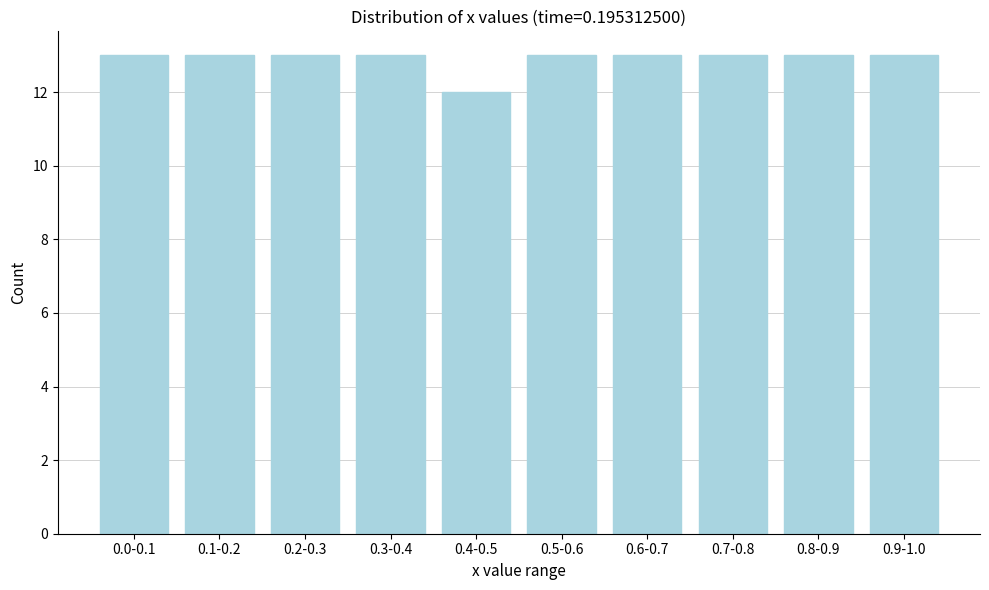

Reading left to right, transcribe all the data shown in this chart.

13	13	13	13	12	13	13	13	13	13